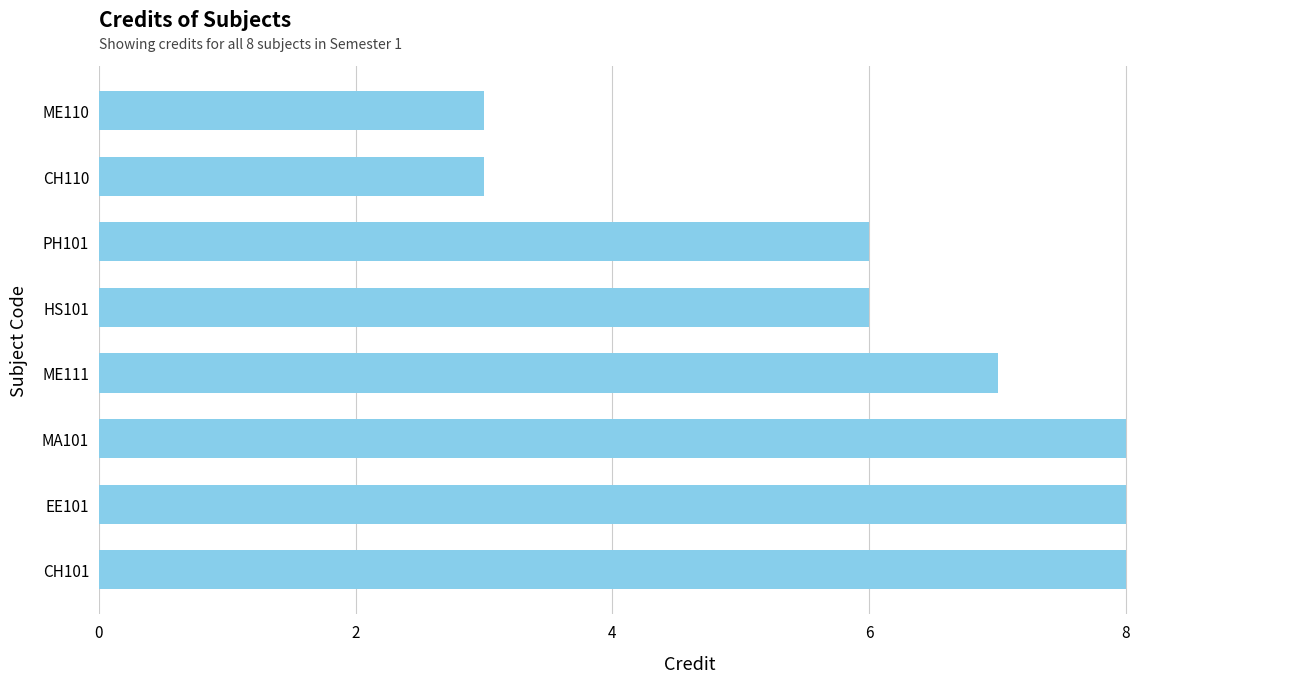

What is the maximum value shown in the chart?

8